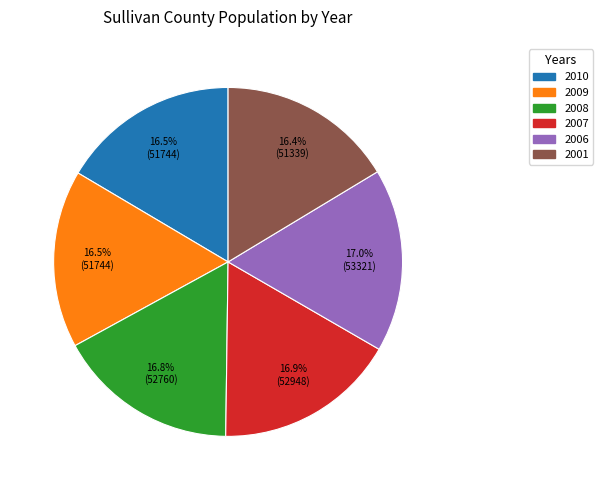

What percentage do 2008 and 2001 together represent?

33.2%